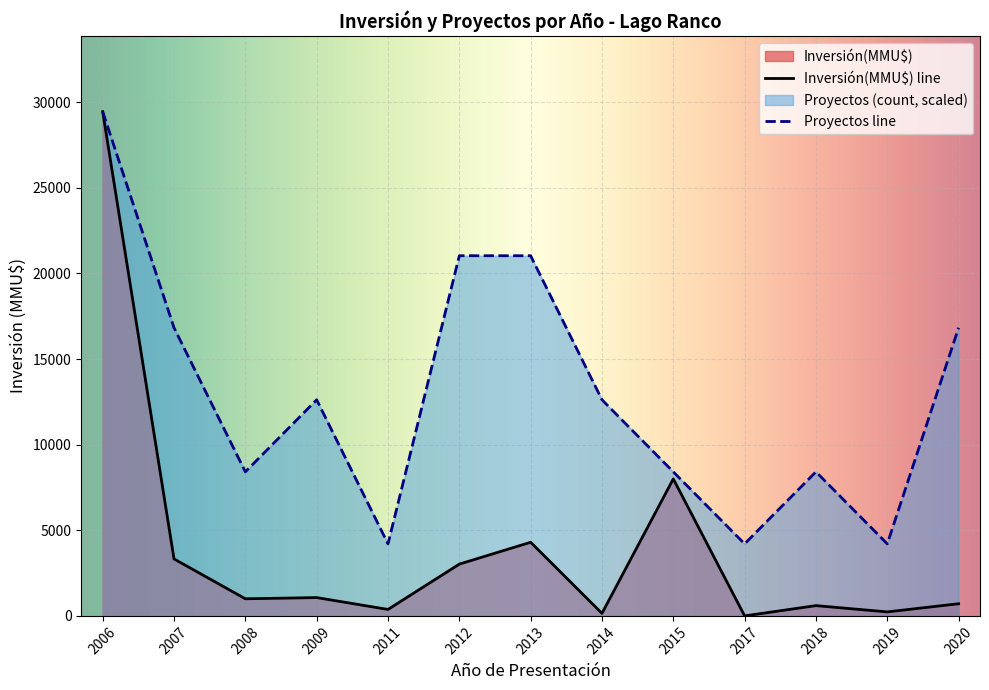

At which label is Inversión(MMU$) line closest to 14725?

2015